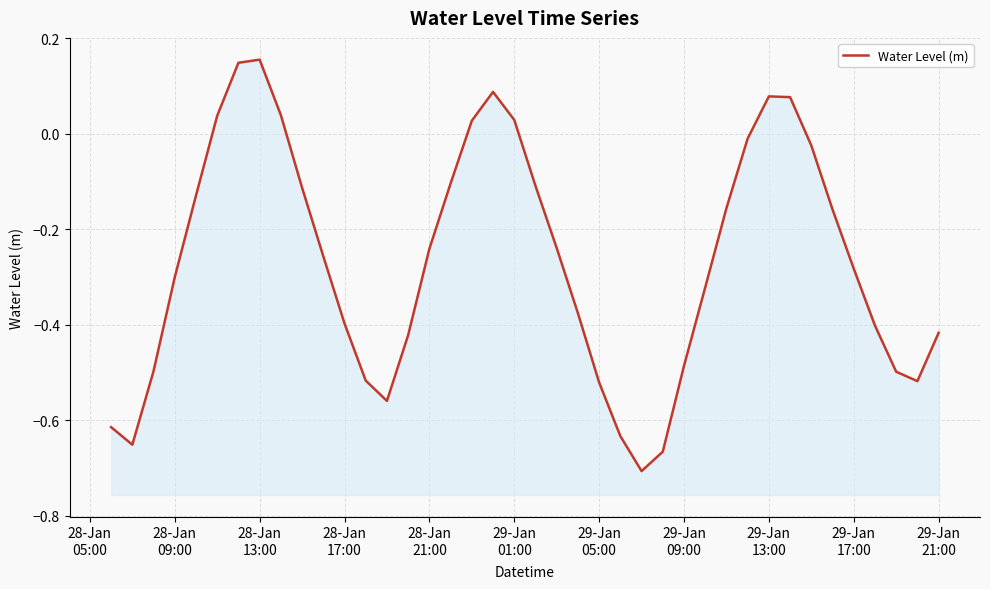

What is the sum of all values?

-10.6